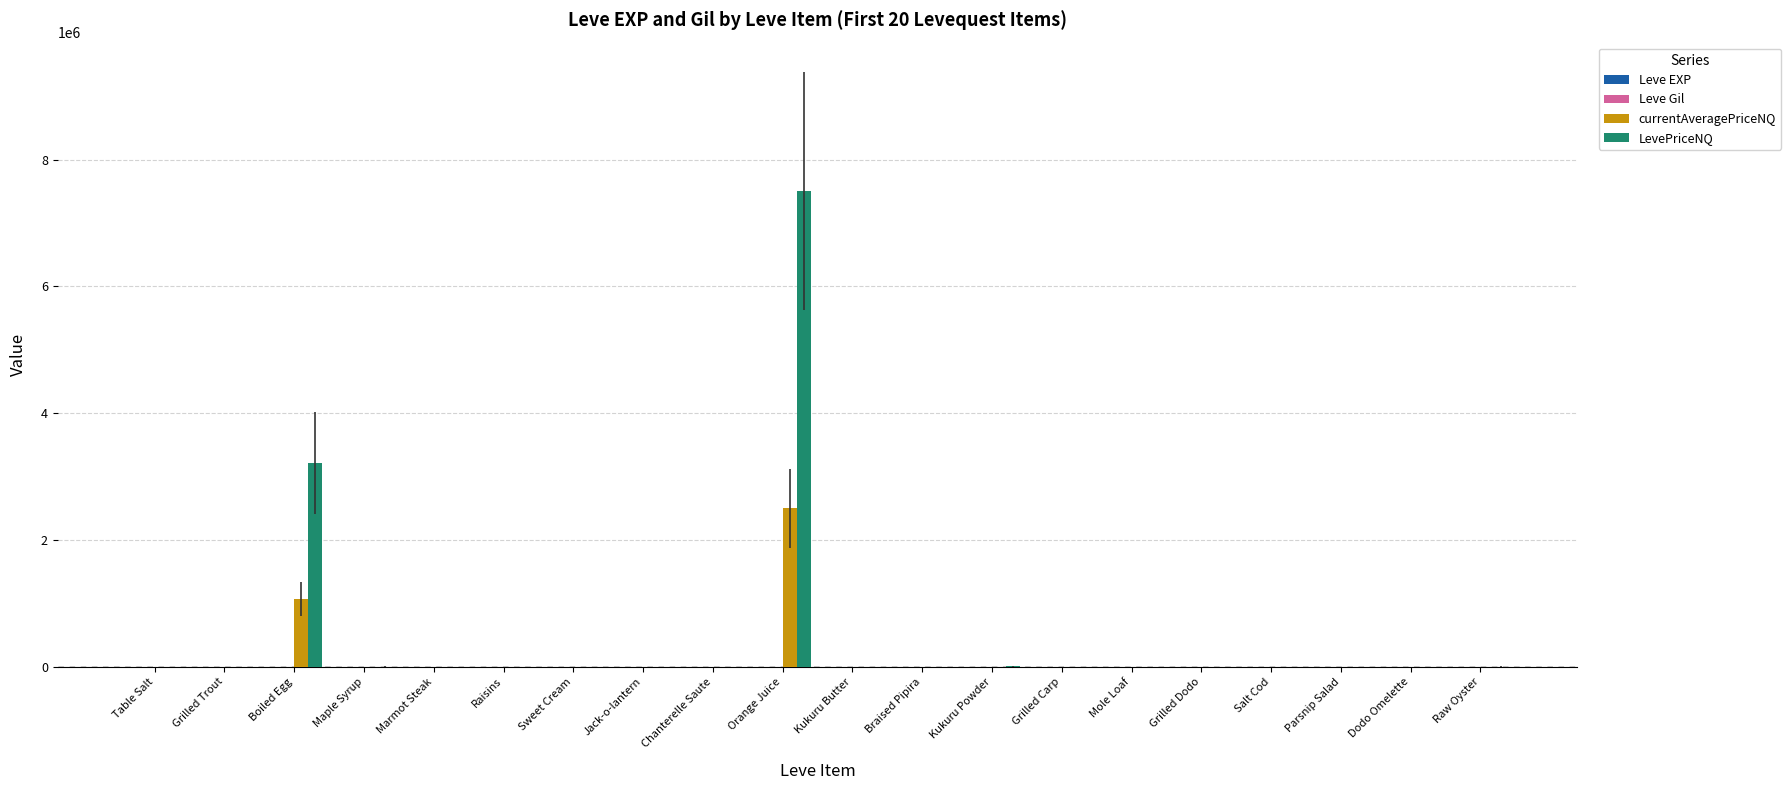

The value of currentAveragePriceNQ at Grilled Carp is 47.2. True or false?

True